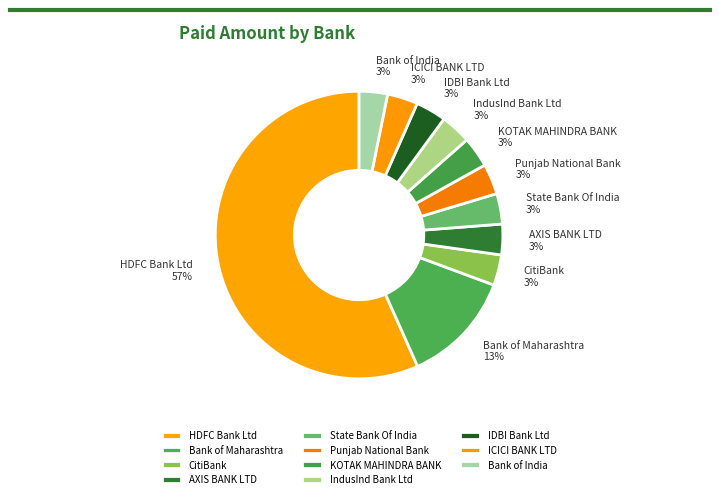

Which has a higher value, Bank of Maharashtra or AXIS BANK LTD?

Bank of Maharashtra